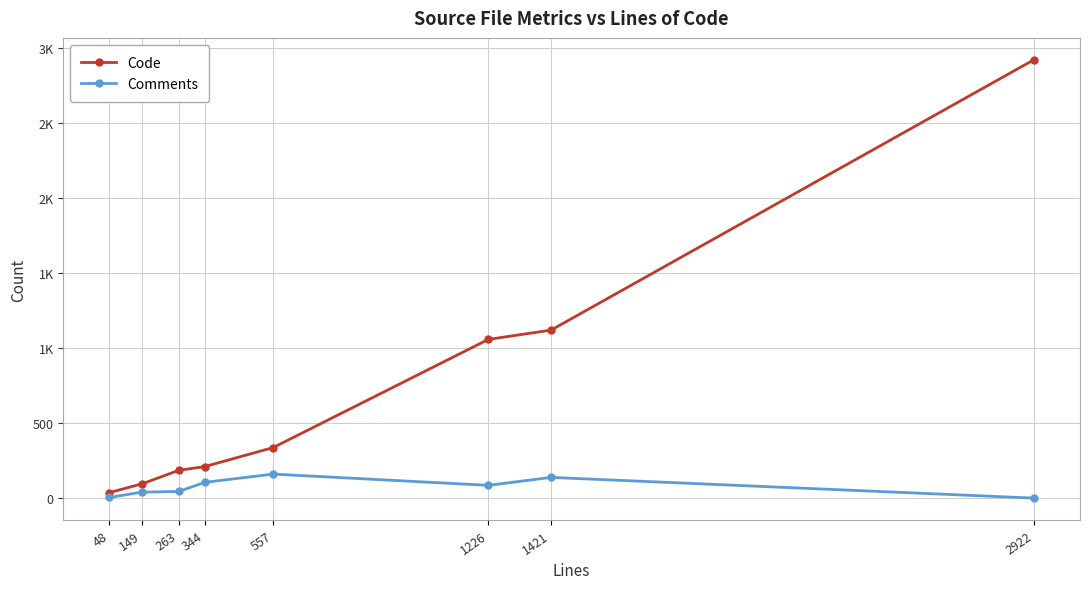

At which label does Comments first exceed 85?

344